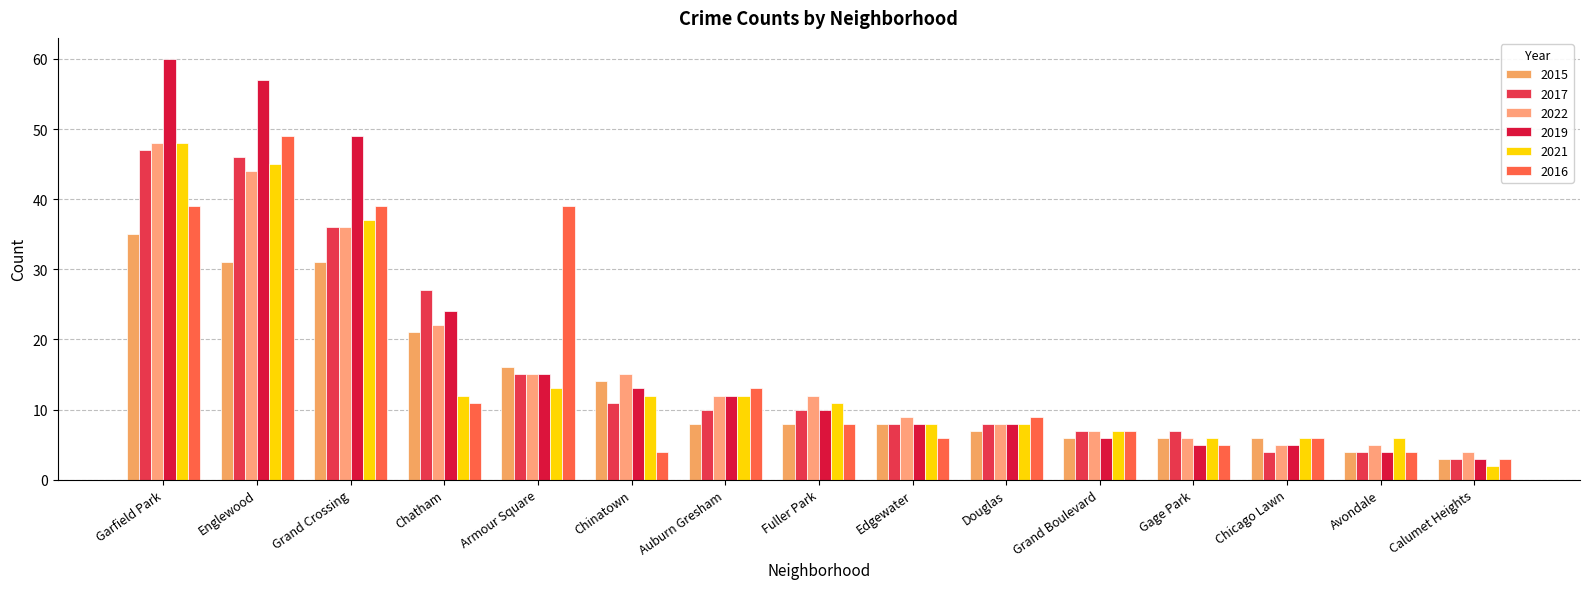

How many bars are there in total?

90